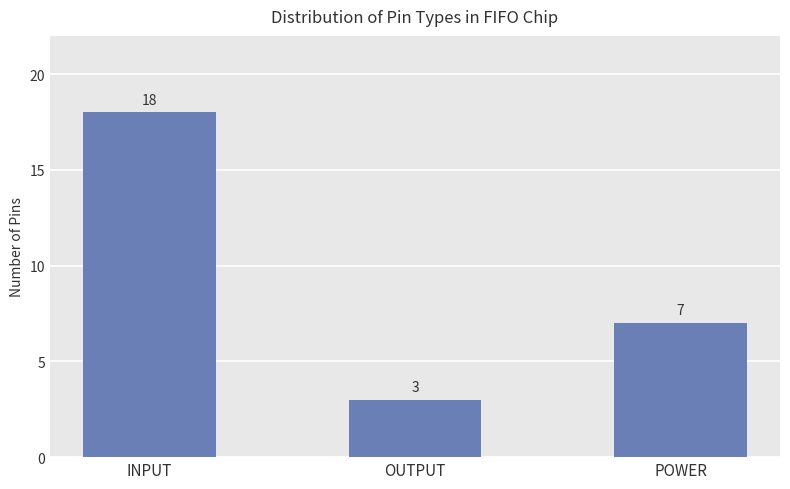

What is the difference between the maximum and minimum values?

15